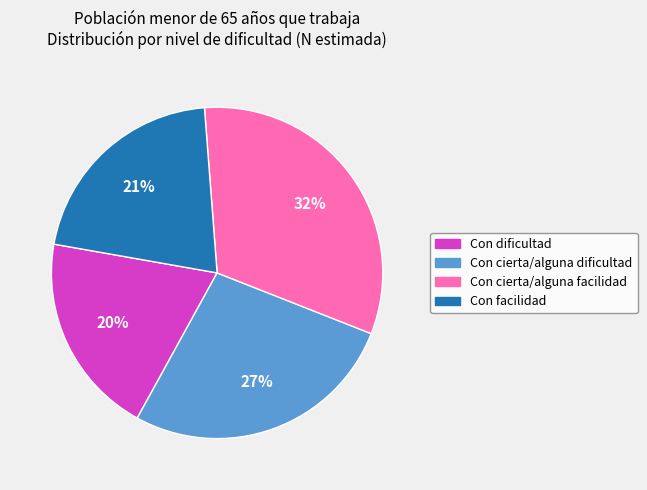

What is the largest slice in the pie chart?

Con cierta/alguna facilidad